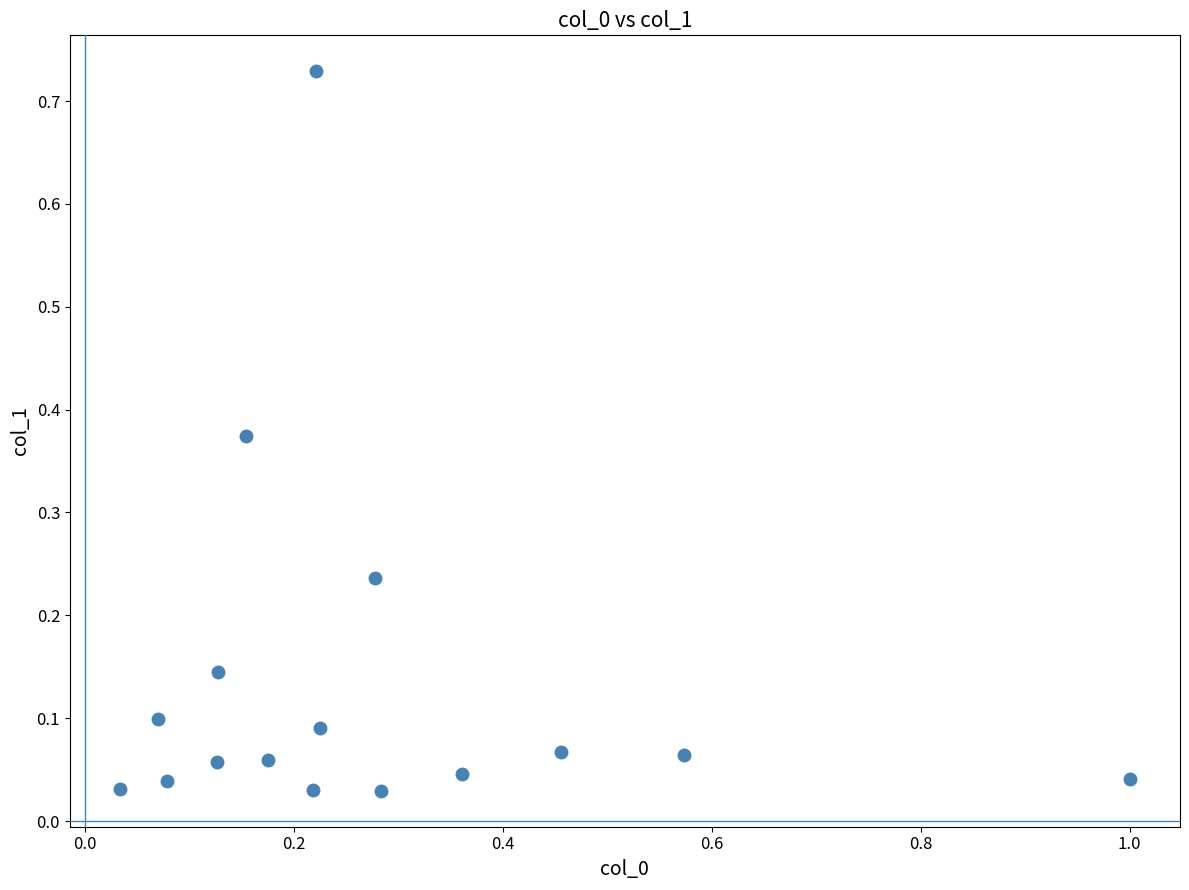

What is the range of X values (max minus min)?

1.0